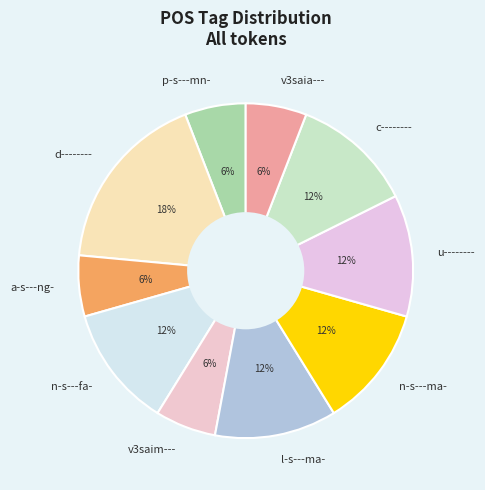

Which slice is the largest?

d--------